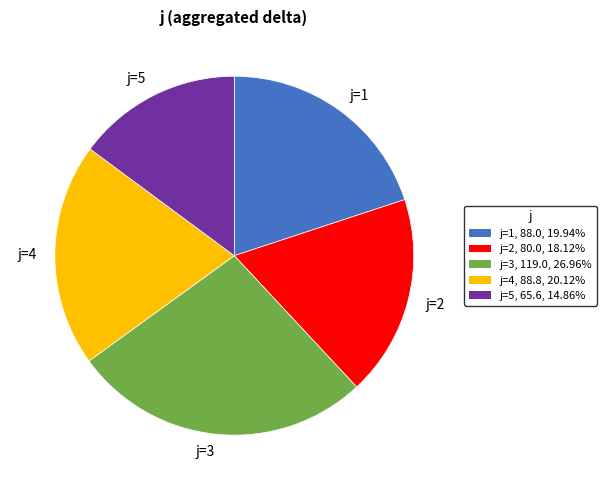

How many slices are in this pie chart?

5